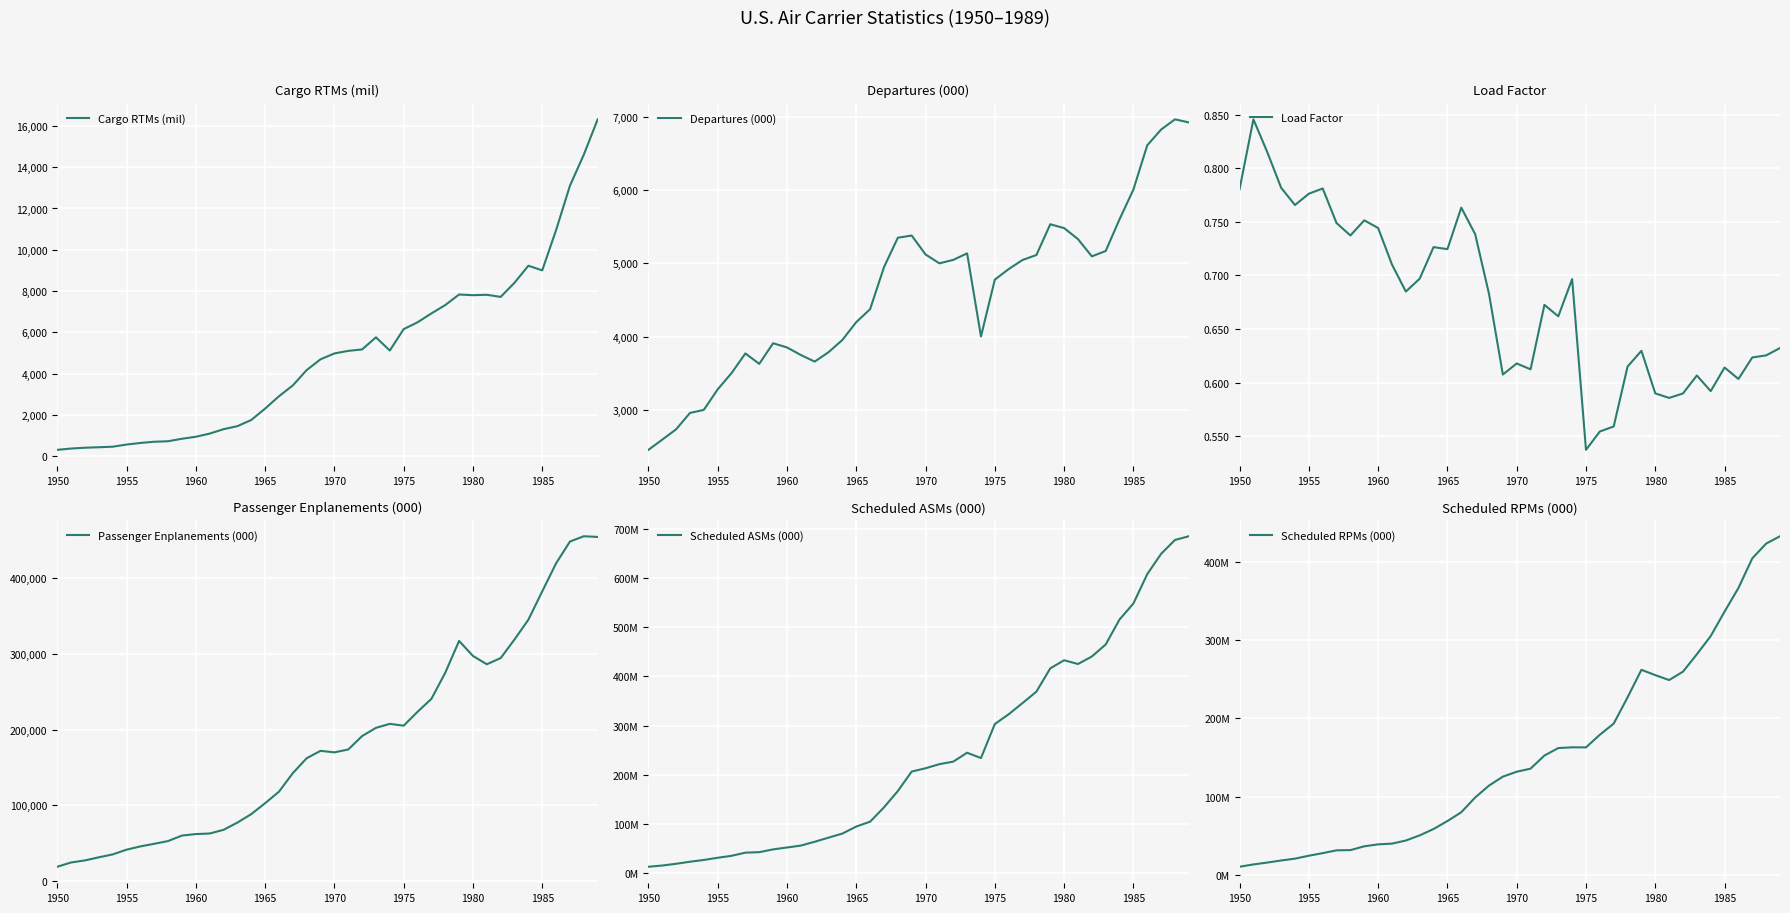

What is the minimum value for Passenger Enplanements (000)?

19220.0